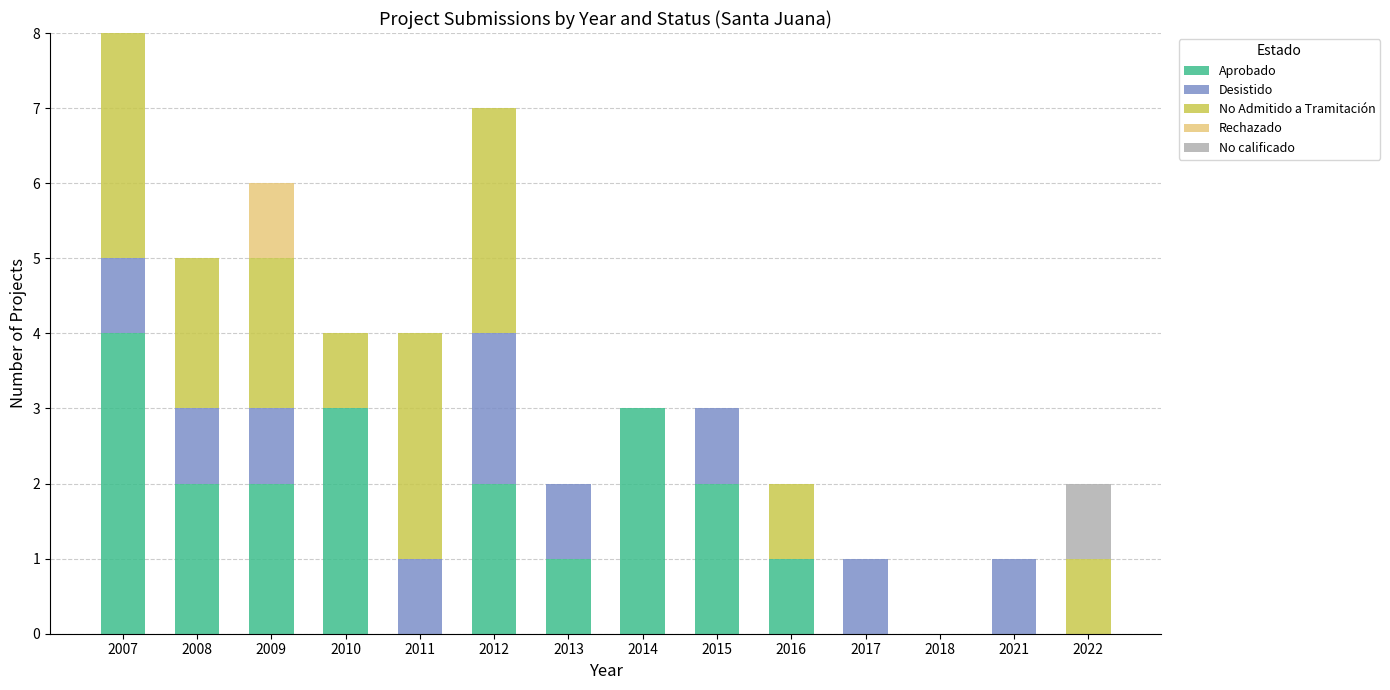

What is the total value across all series at 2015?

3